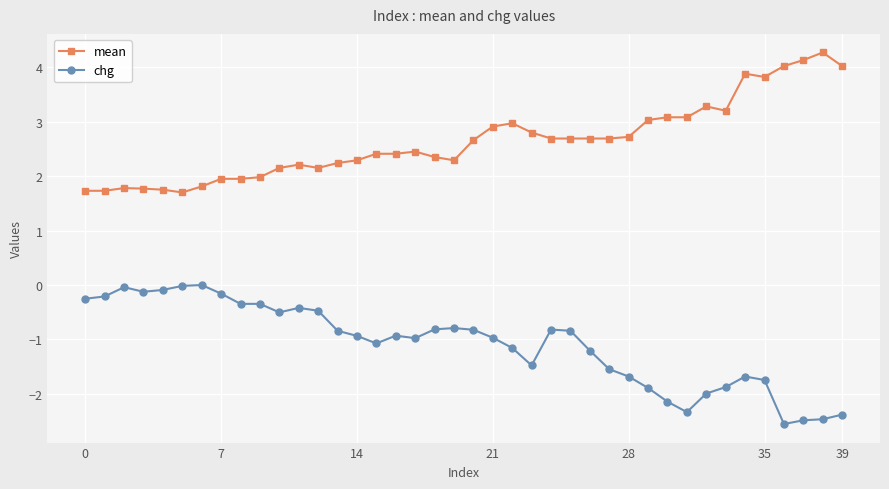

Rank the series by their average value, from highest to lowest.

mean, chg